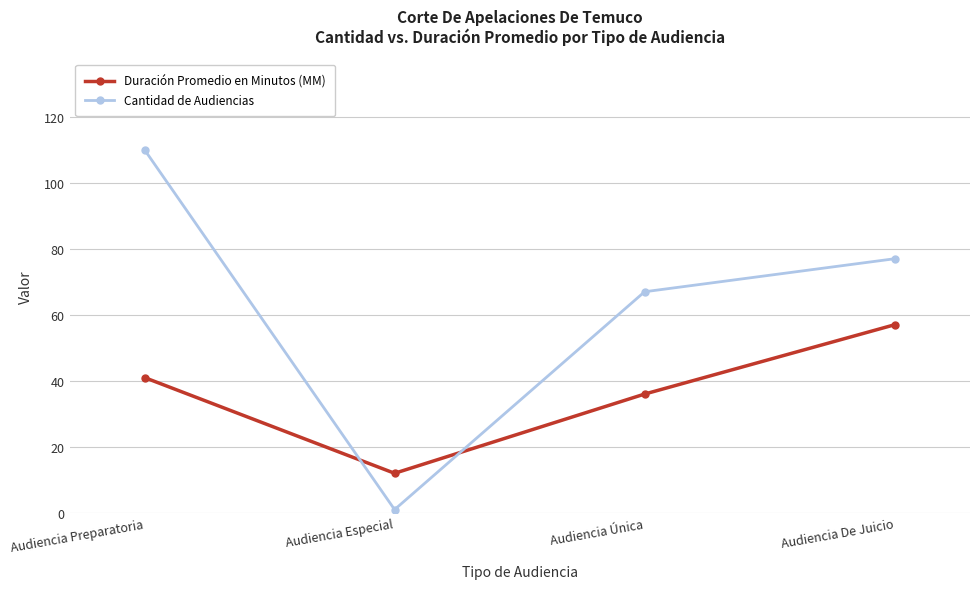

How many interior local valleys does the Cantidad de Audiencias series have?

1